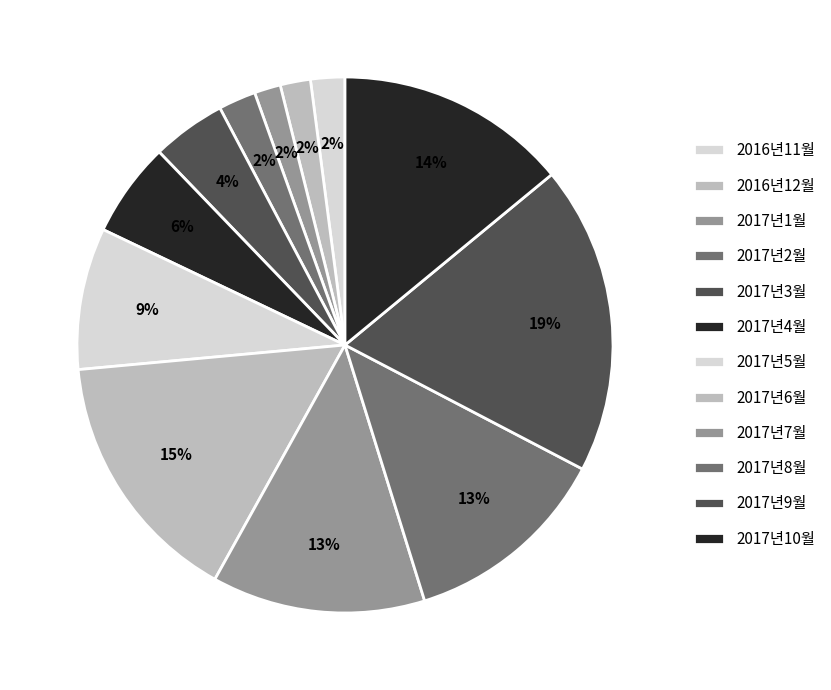

Rank the categories by value from highest to lowest.

2017년9월, 2017년6월, 2017년10월, 2017년7월, 2017년8월, 2017년5월, 2017년4월, 2017년3월, 2017년2월, 2016년11월, 2016년12월, 2017년1월